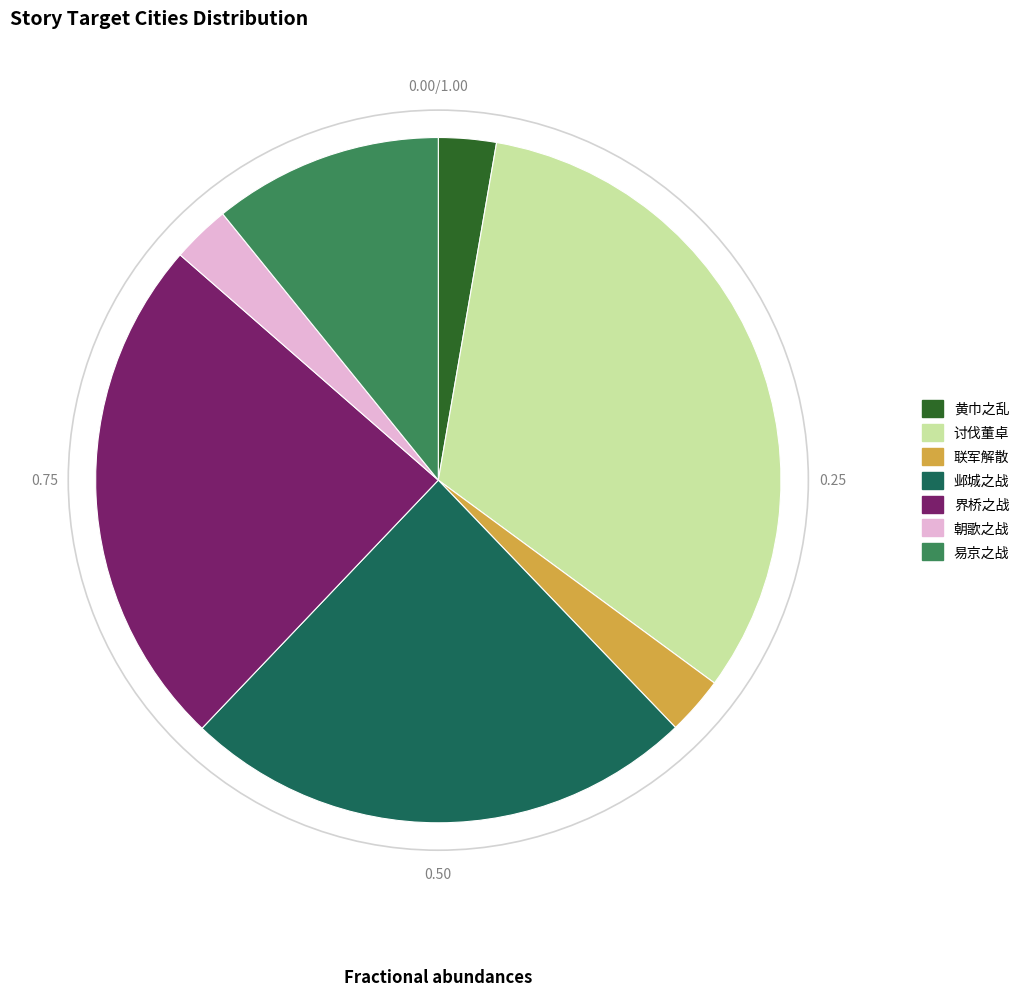

Is the sum of 朝歌之战 and 易京之战 greater than half?

No